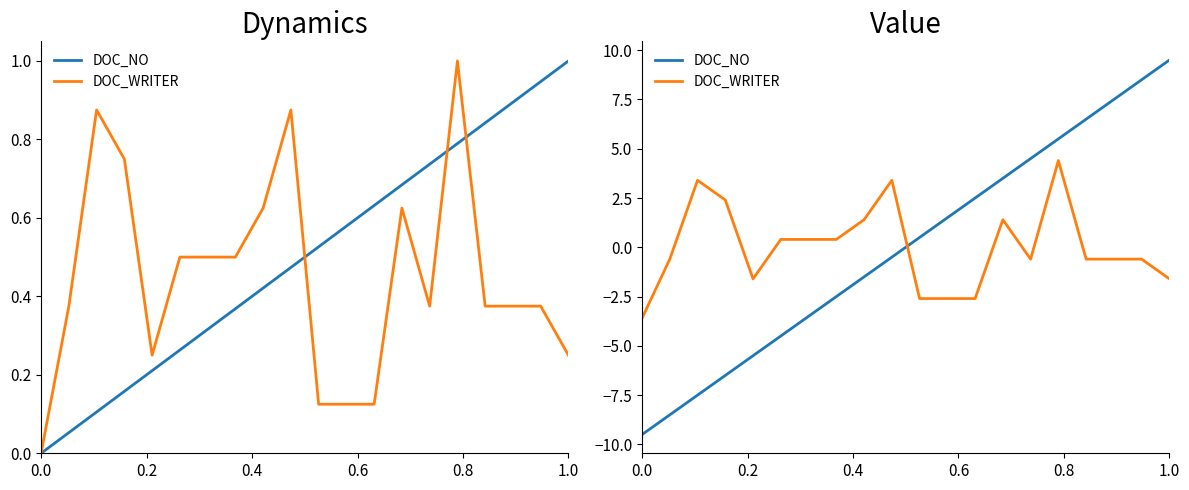

How many positive values does the DOC_NO series have?

10